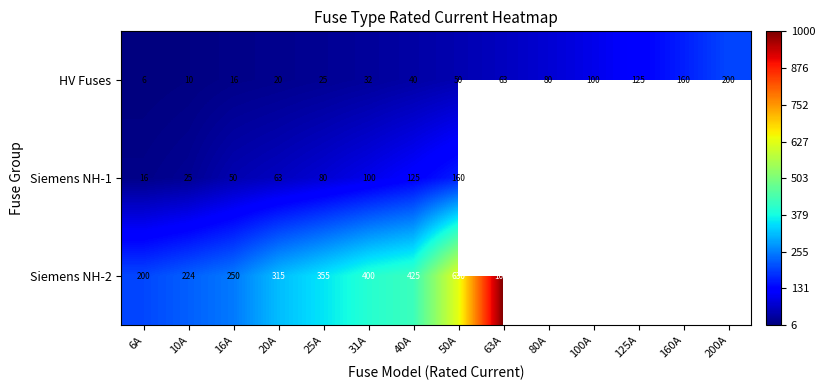

Which has a higher value, 100A or 31A?

100A